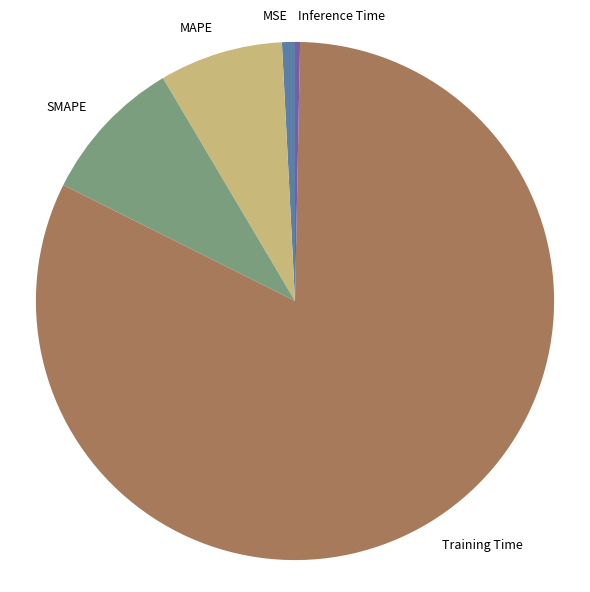

Count the number of slices in the pie.

5